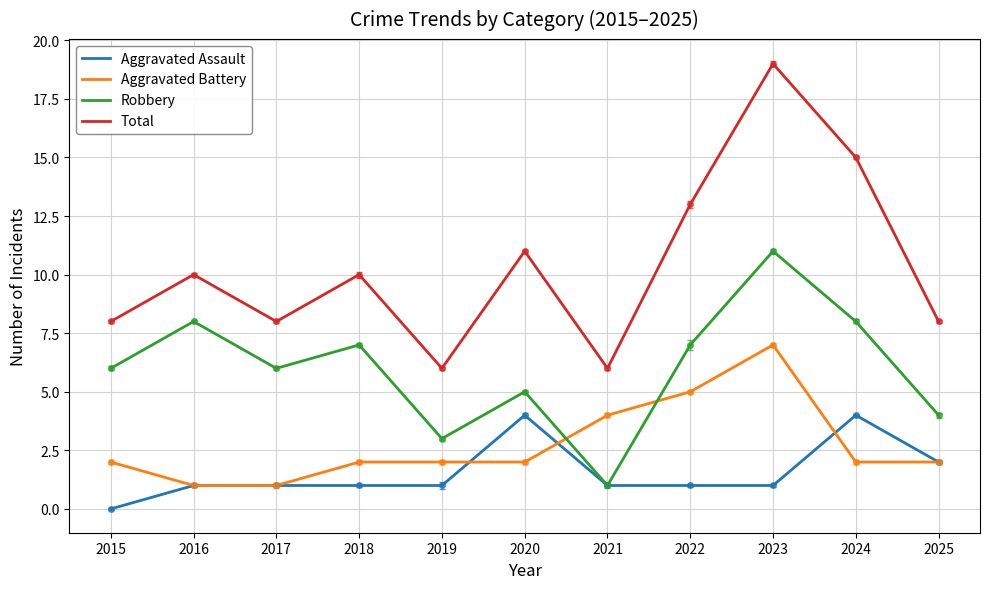

Rank the categories by Aggravated Assault value from highest to lowest.

2020, 2024, 2025, 2016, 2017, 2018, 2019, 2021, 2022, 2023, 2015